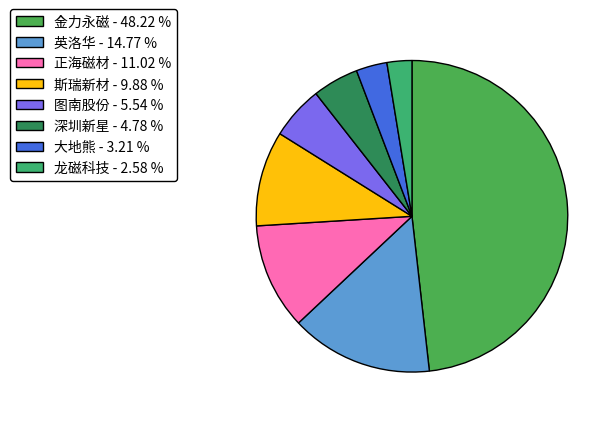

How many segments does this pie chart have?

8